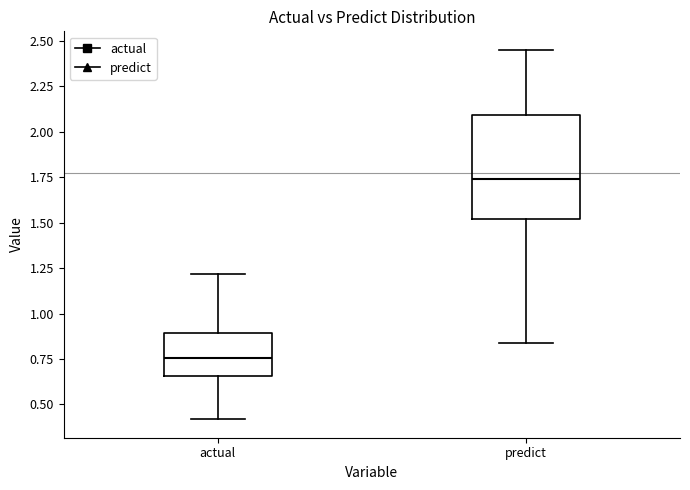

Reading left to right, transcribe this box plot: for each box, give where its median line is, the range the box spans, and where its two whiskers end, as read against the y-axis. The values are not printed on the chart, so give them approximately, as read against the axis.

actual: median 0.75, box 0.65 to 0.90, whiskers 0.40 to 1.20
predict: median 1.75, box 1.50 to 2.10, whiskers 0.85 to 2.45